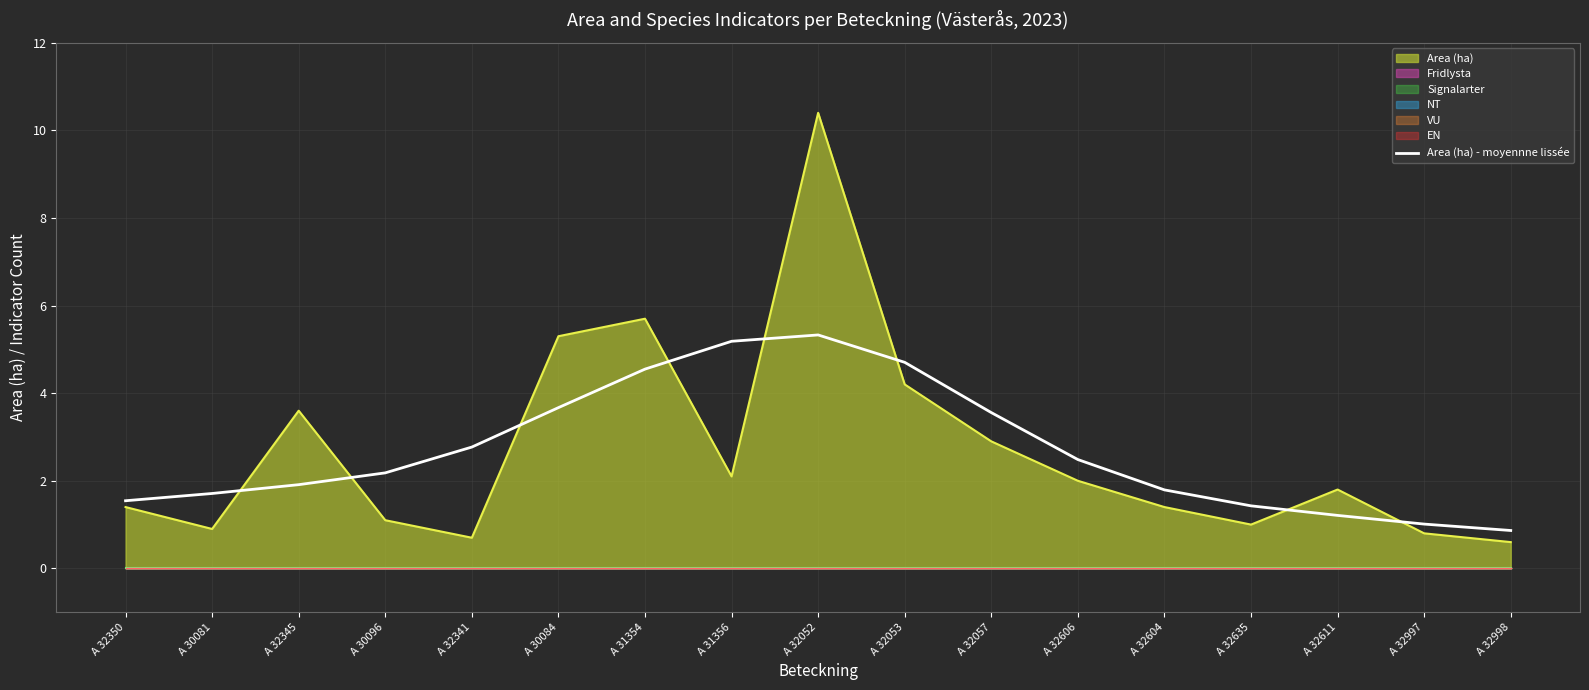

What is the maximum value for Area (ha) - moyennne lissée?

5.3